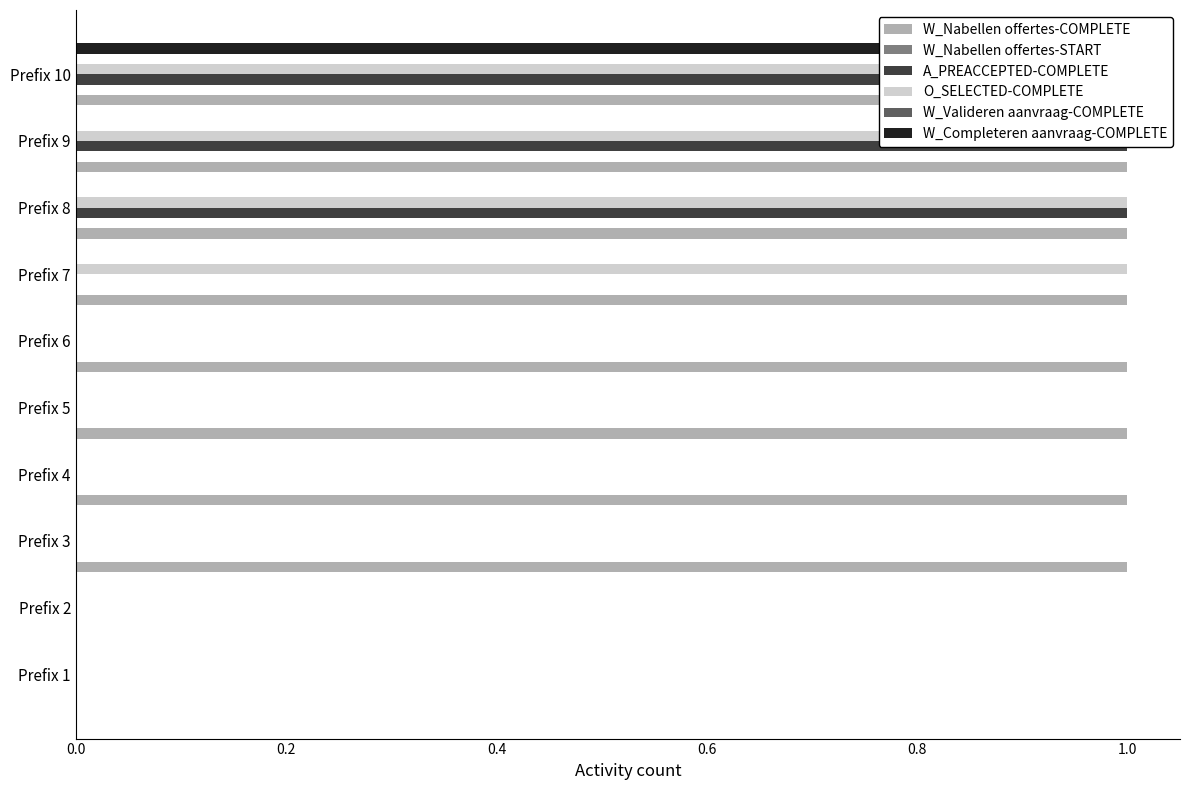

Is it true that A_PREACCEPTED-COMPLETE equals -0.3 at Prefix 2?

False